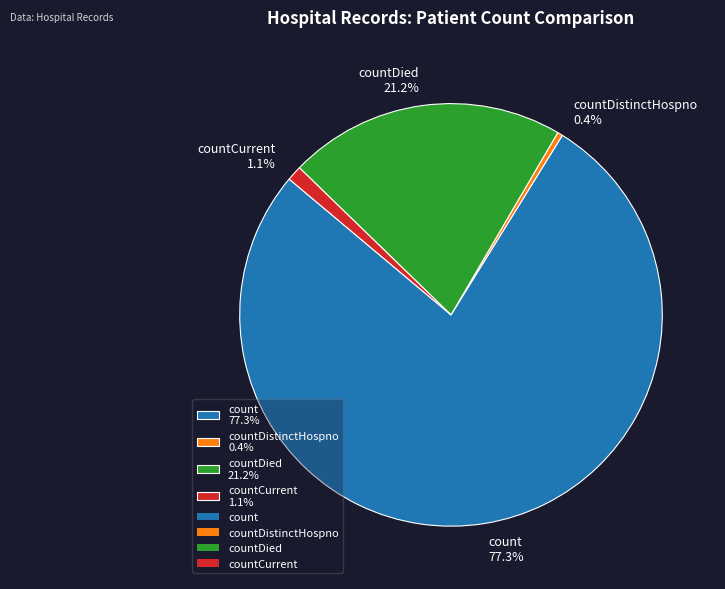

What is the total percentage of countDistinctHospno 0.4% and count 77.3%?

77.7%